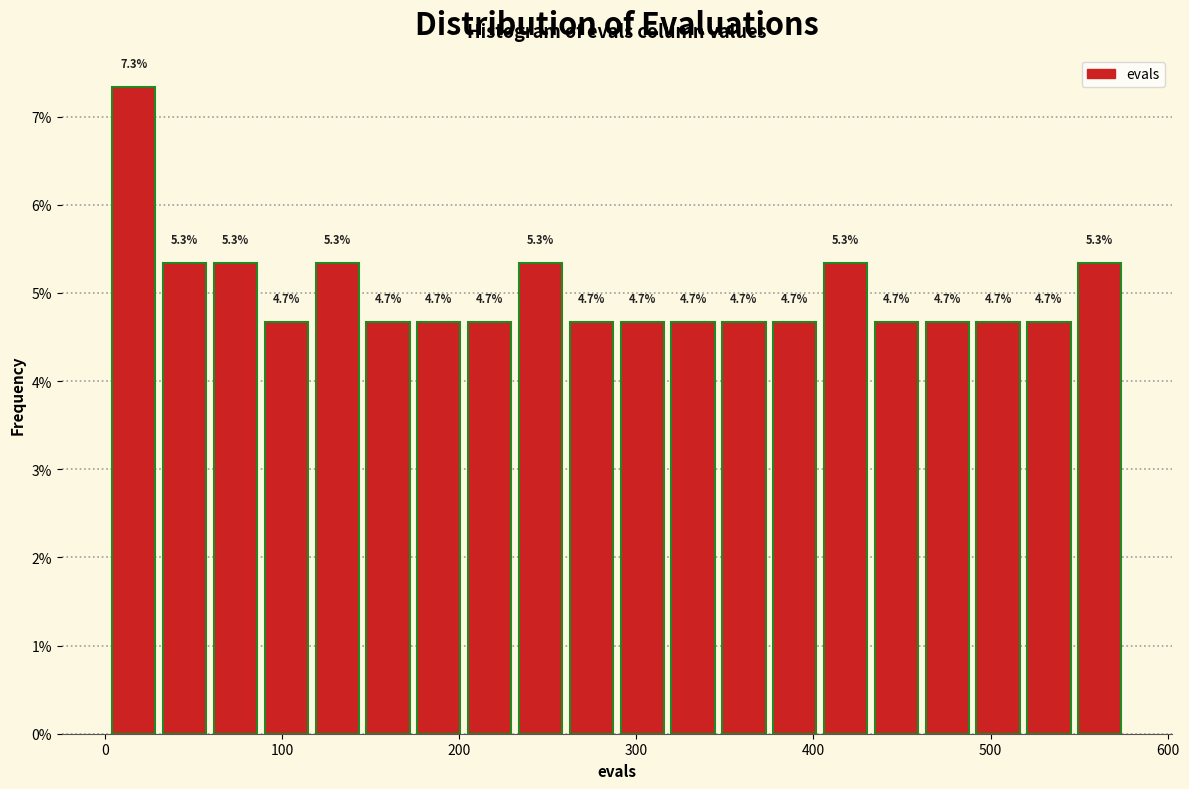

Around what value on the x-axis is the tallest bar? Give the approximate position of its centre, as read against the axis.

20